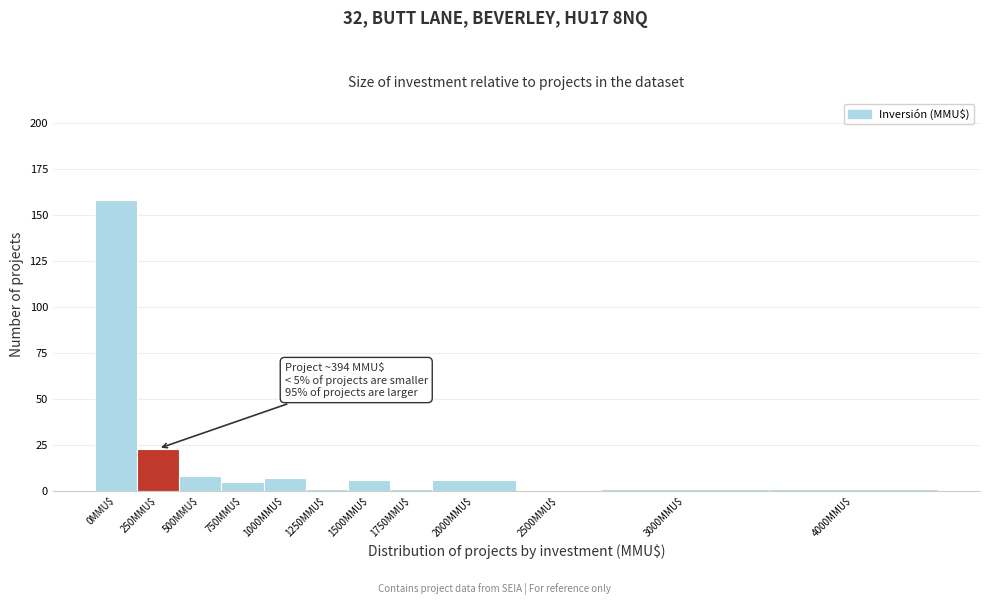

The value at 250MMU$ is 23. True or false?

True